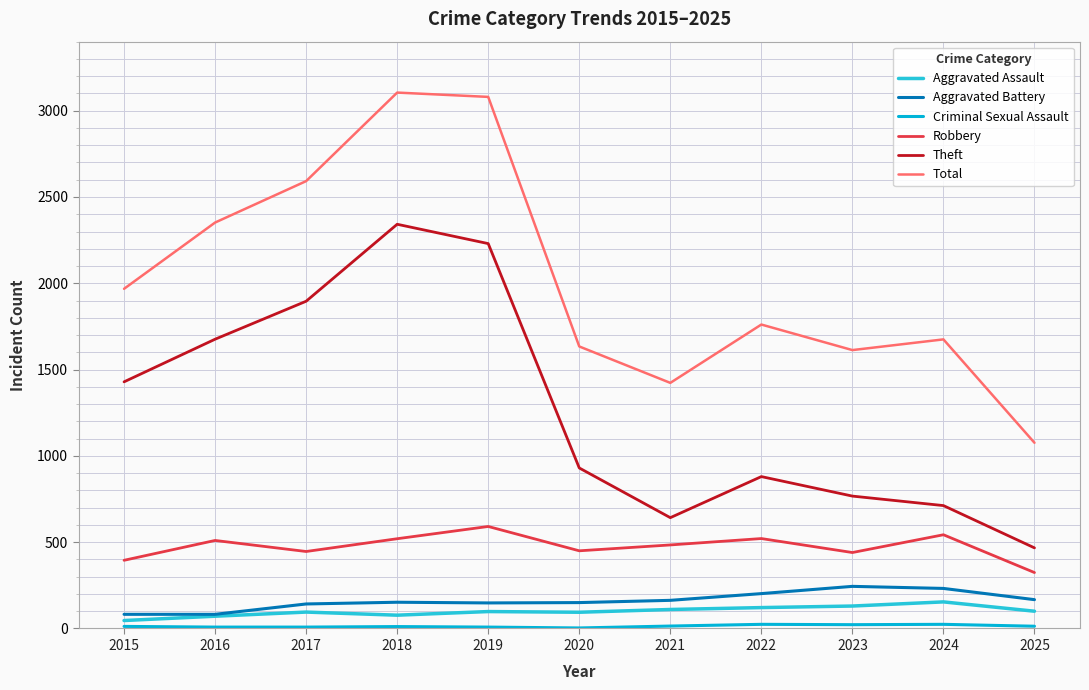

The value of Total at 2021 is 2484. True or false?

False